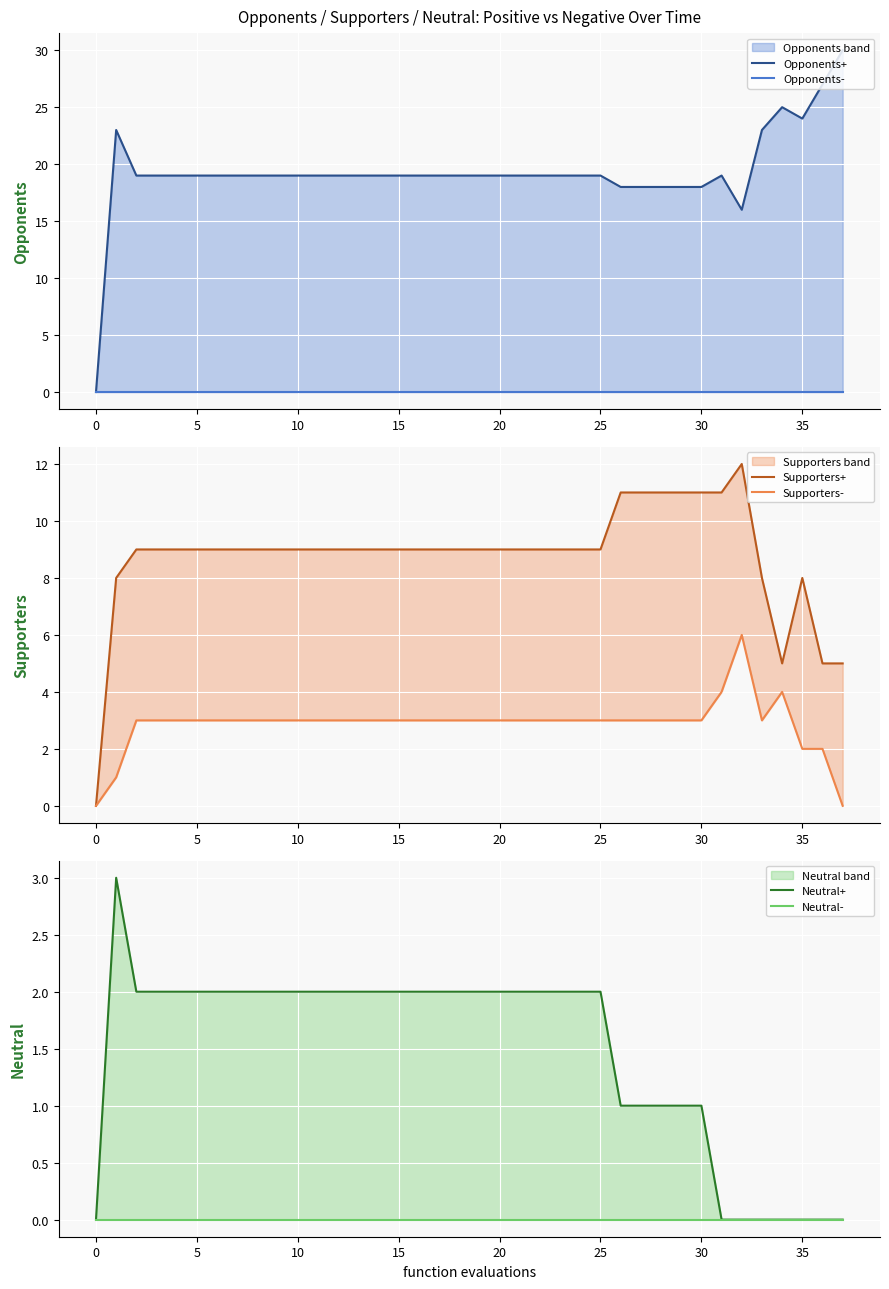

At how many categories does at least one series exceed 6?

37